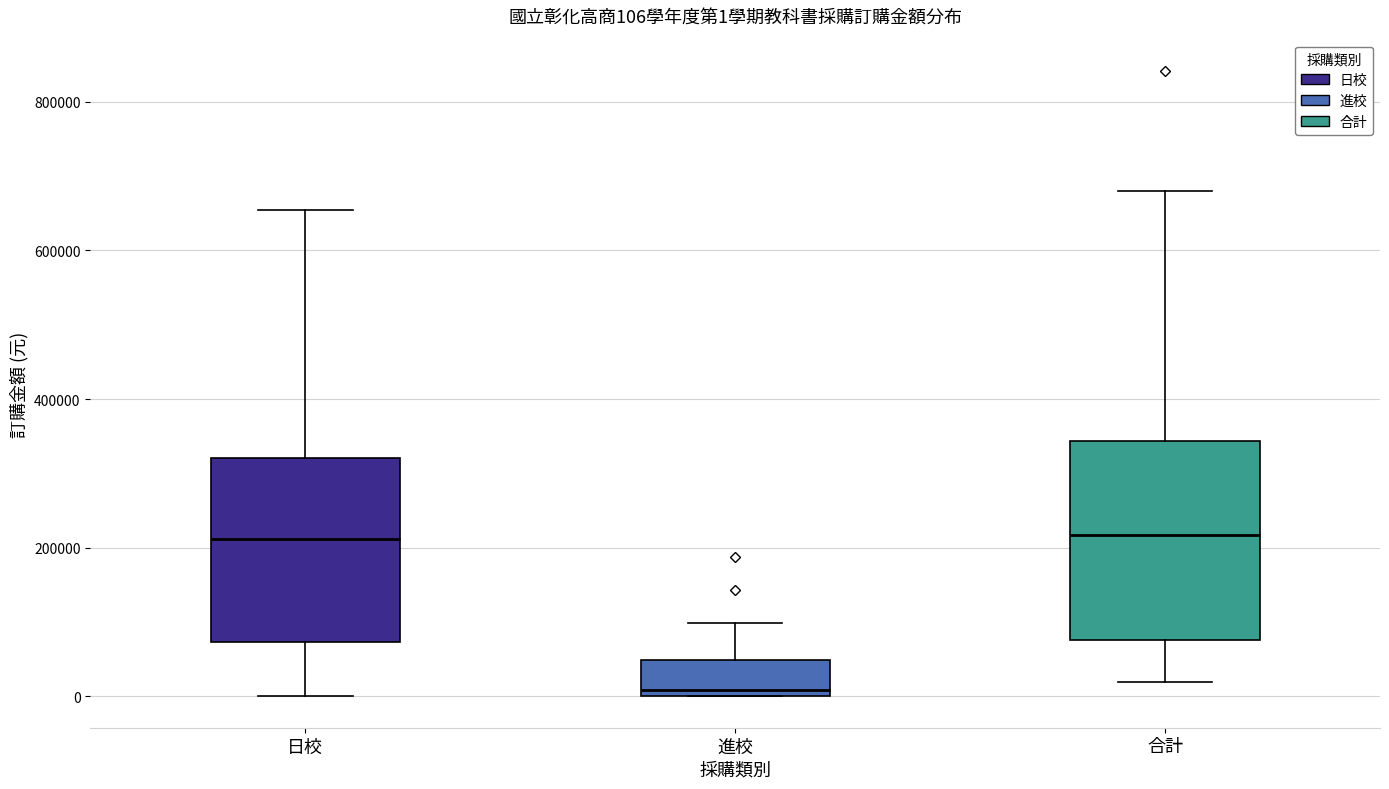

Which box's median line is the lowest?

進校